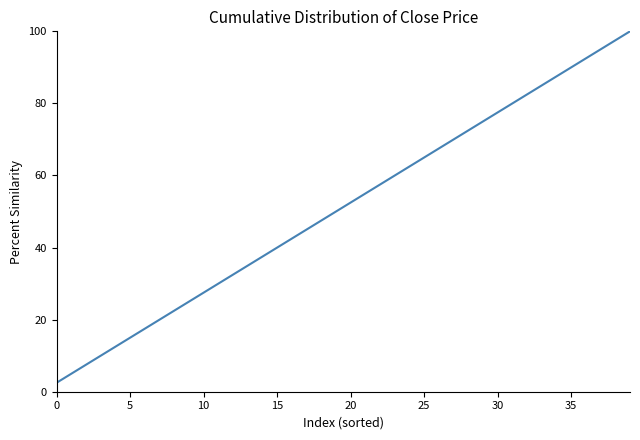

What is the difference between the maximum and minimum values?

97.5